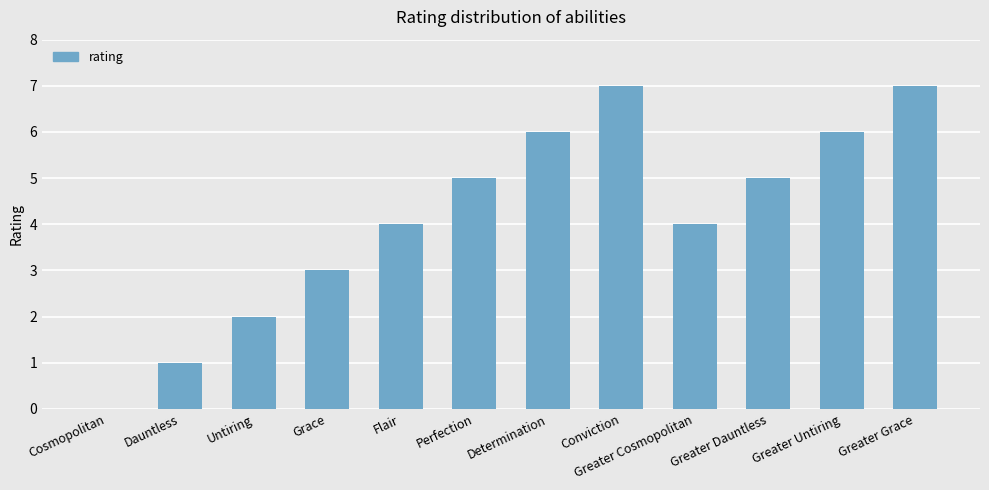

Reading right to left, what are all the values shown in this chart?

7	6	5	4	7	6	5	4	3	2	1	0